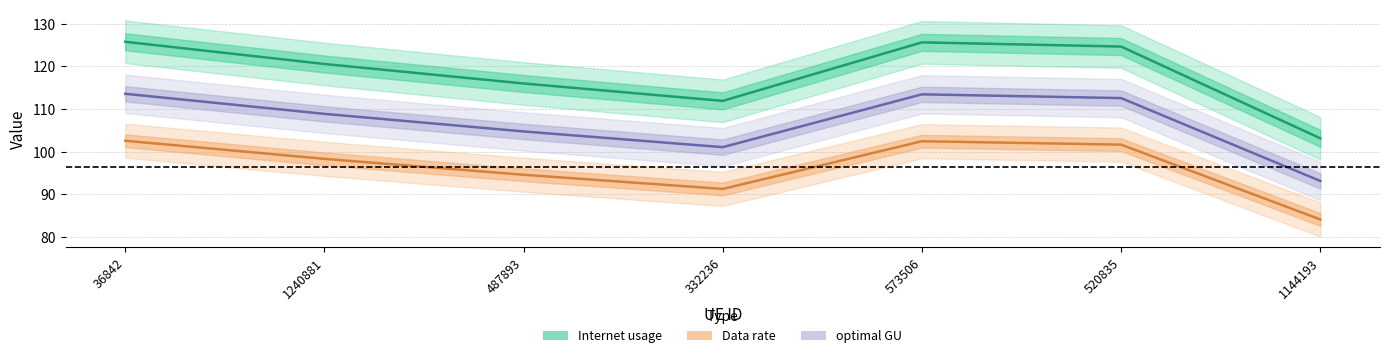

What position from the right is 1144193?

1